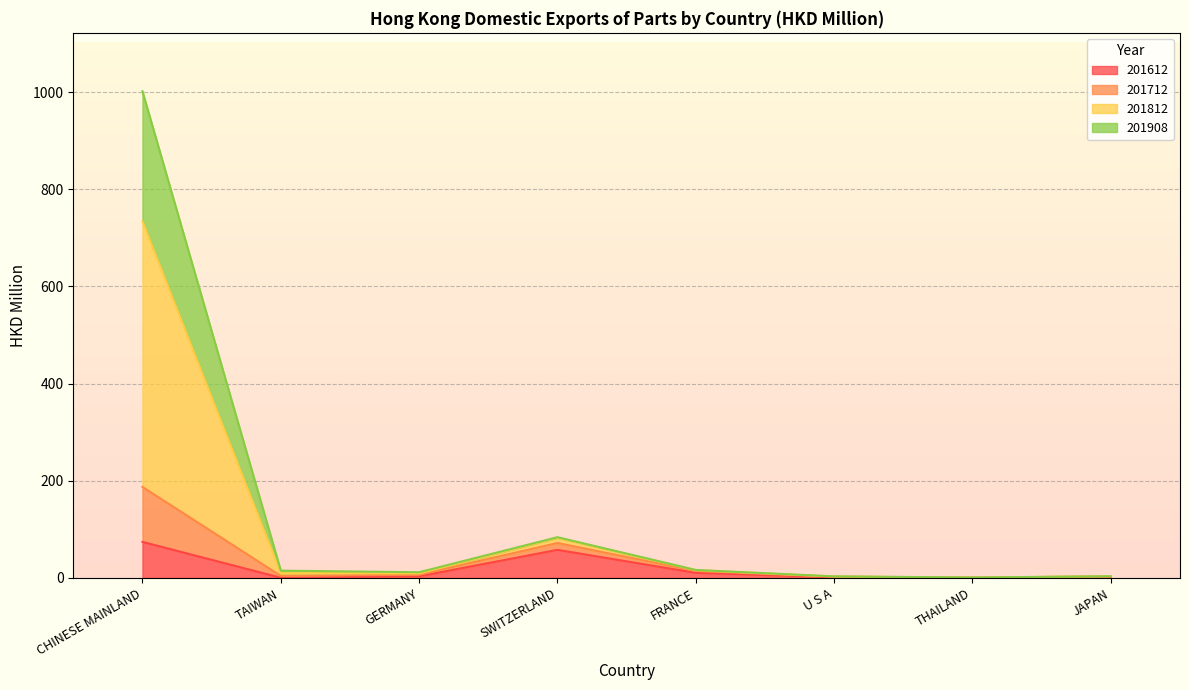

At which category is the sum across all series the highest?

CHINESE MAINLAND